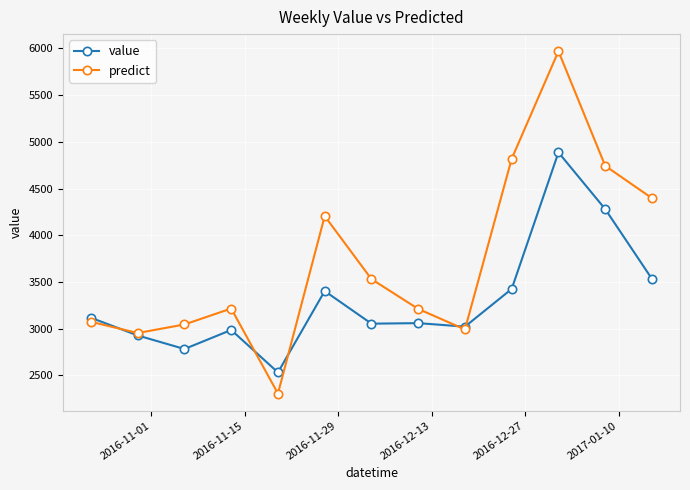

Rank the series by their maximum value, from lowest to highest.

value, predict